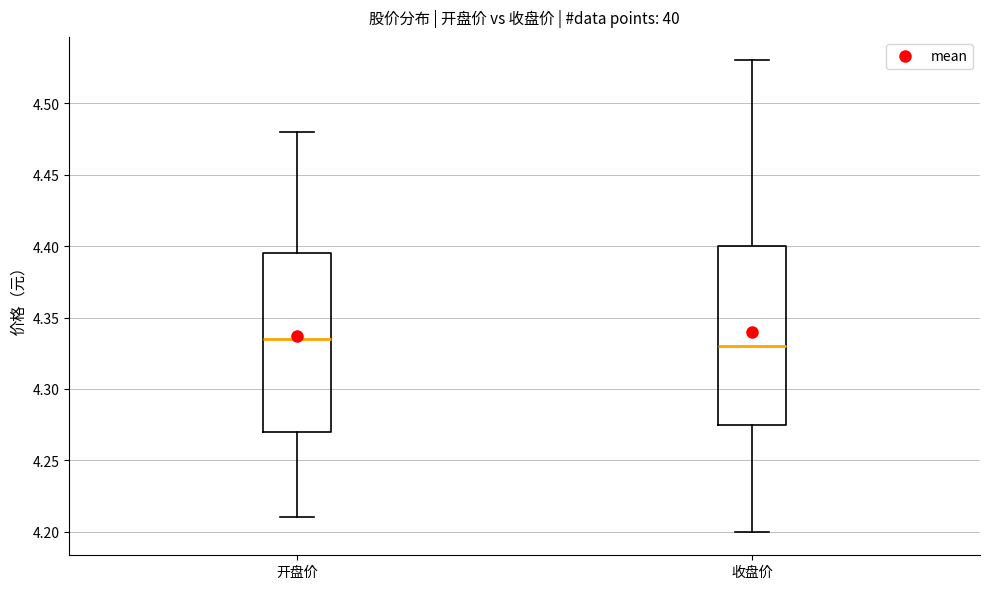

Reading left to right, read every box against the y-axis: the position of its median line, the range the box covers, and the ends of its whiskers. The values are not printed on the chart, so give them approximately, as read against the axis.

开盘价: median 4.335, box 4.270 to 4.395, whiskers 4.210 to 4.480
收盘价: median 4.330, box 4.275 to 4.400, whiskers 4.200 to 4.530